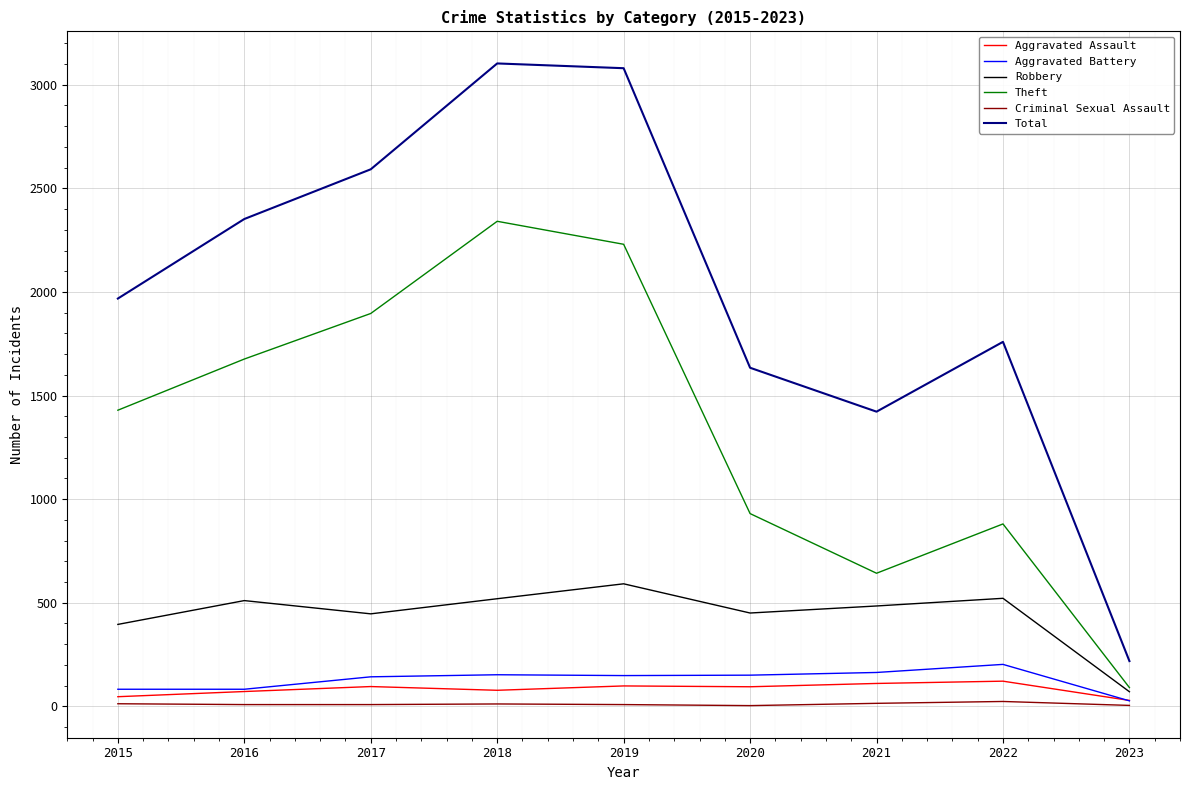

Which series changed the most between 2015 and 2017?

Total